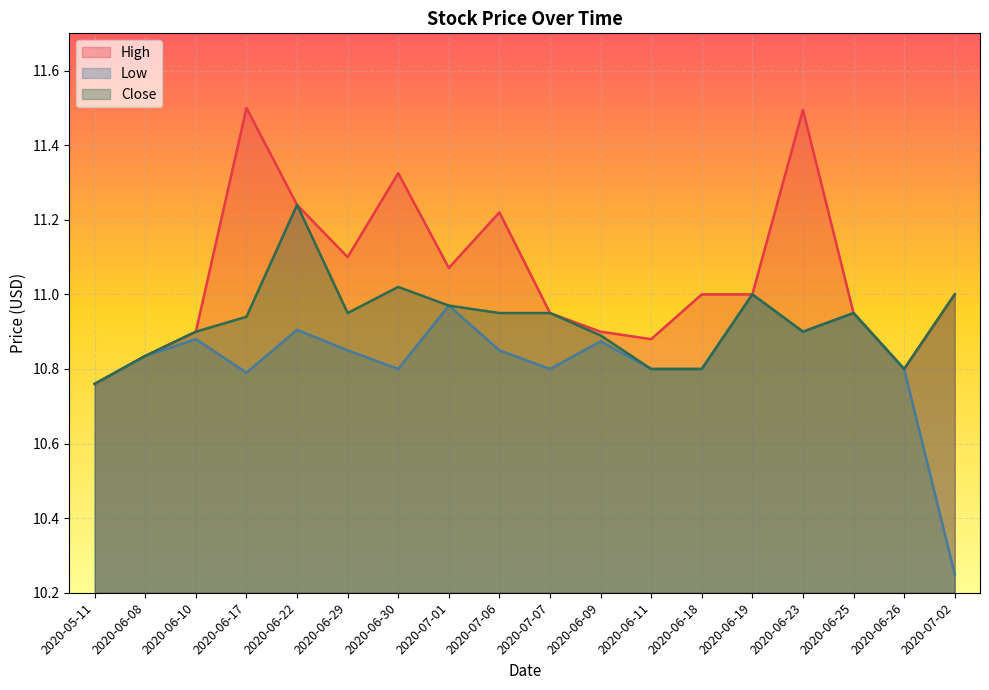

What is the sum of all Close values?

196.7